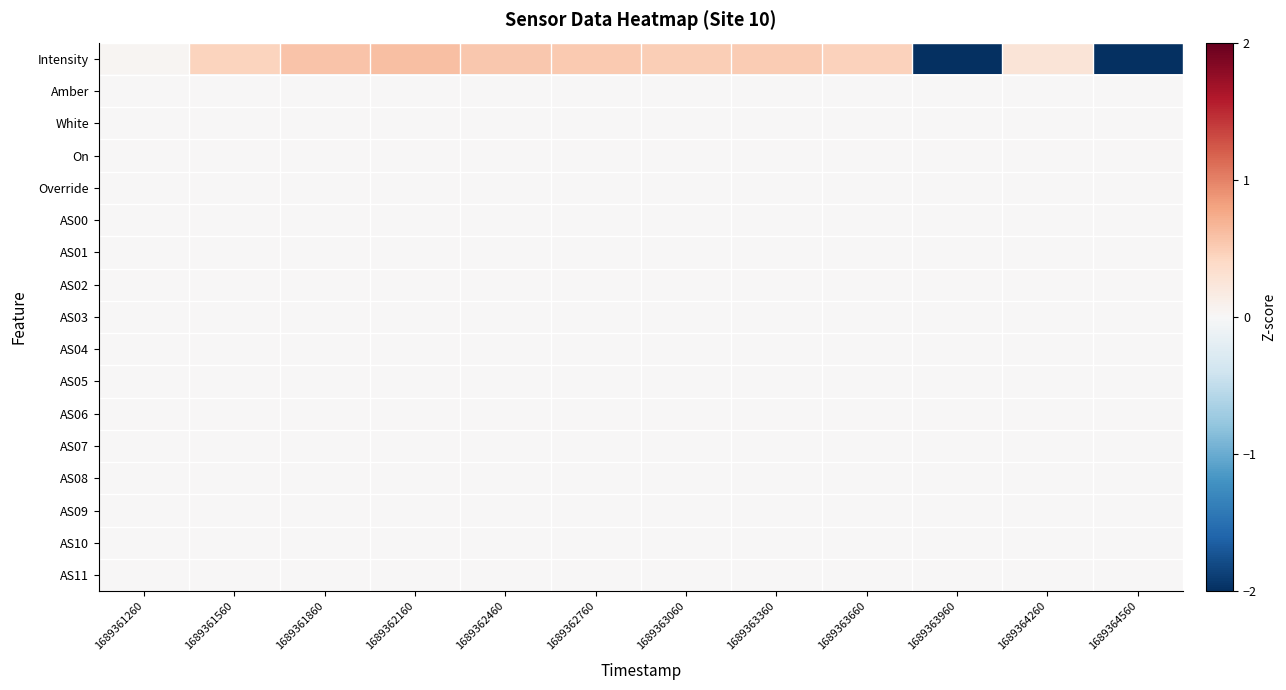

Reading right to left, list all the values displayed in this chart.

Intensity: 1689364560=-2.0	1689364260=0.3	1689363960=-2.4	1689363660=0.5	1689363360=0.5	1689363060=0.5	1689362760=0.5	1689362460=0.5	1689362160=0.6	1689361860=0.6	1689361560=0.4	1689361260=0.0
Amber: 1689364560=0.0	1689364260=0.0	1689363960=0.0	1689363660=0.0	1689363360=0.0	1689363060=0.0	1689362760=0.0	1689362460=0.0	1689362160=0.0	1689361860=0.0	1689361560=0.0	1689361260=0.0
White: 1689364560=0.0	1689364260=0.0	1689363960=0.0	1689363660=0.0	1689363360=0.0	1689363060=0.0	1689362760=0.0	1689362460=0.0	1689362160=0.0	1689361860=0.0	1689361560=0.0	1689361260=0.0
On: 1689364560=0.0	1689364260=0.0	1689363960=0.0	1689363660=0.0	1689363360=0.0	1689363060=0.0	1689362760=0.0	1689362460=0.0	1689362160=0.0	1689361860=0.0	1689361560=0.0	1689361260=0.0
Override: 1689364560=0.0	1689364260=0.0	1689363960=0.0	1689363660=0.0	1689363360=0.0	1689363060=0.0	1689362760=0.0	1689362460=0.0	1689362160=0.0	1689361860=0.0	1689361560=0.0	1689361260=0.0
AS00: 1689364560=0.0	1689364260=0.0	1689363960=0.0	1689363660=0.0	1689363360=0.0	1689363060=0.0	1689362760=0.0	1689362460=0.0	1689362160=0.0	1689361860=0.0	1689361560=0.0	1689361260=0.0
AS01: 1689364560=0.0	1689364260=0.0	1689363960=0.0	1689363660=0.0	1689363360=0.0	1689363060=0.0	1689362760=0.0	1689362460=0.0	1689362160=0.0	1689361860=0.0	1689361560=0.0	1689361260=0.0
AS02: 1689364560=0.0	1689364260=0.0	1689363960=0.0	1689363660=0.0	1689363360=0.0	1689363060=0.0	1689362760=0.0	1689362460=0.0	1689362160=0.0	1689361860=0.0	1689361560=0.0	1689361260=0.0
AS03: 1689364560=0.0	1689364260=0.0	1689363960=0.0	1689363660=0.0	1689363360=0.0	1689363060=0.0	1689362760=0.0	1689362460=0.0	1689362160=0.0	1689361860=0.0	1689361560=0.0	1689361260=0.0
AS04: 1689364560=0.0	1689364260=0.0	1689363960=0.0	1689363660=0.0	1689363360=0.0	1689363060=0.0	1689362760=0.0	1689362460=0.0	1689362160=0.0	1689361860=0.0	1689361560=0.0	1689361260=0.0
AS05: 1689364560=0.0	1689364260=0.0	1689363960=0.0	1689363660=0.0	1689363360=0.0	1689363060=0.0	1689362760=0.0	1689362460=0.0	1689362160=0.0	1689361860=0.0	1689361560=0.0	1689361260=0.0
AS06: 1689364560=0.0	1689364260=0.0	1689363960=0.0	1689363660=0.0	1689363360=0.0	1689363060=0.0	1689362760=0.0	1689362460=0.0	1689362160=0.0	1689361860=0.0	1689361560=0.0	1689361260=0.0
AS07: 1689364560=0.0	1689364260=0.0	1689363960=0.0	1689363660=0.0	1689363360=0.0	1689363060=0.0	1689362760=0.0	1689362460=0.0	1689362160=0.0	1689361860=0.0	1689361560=0.0	1689361260=0.0
AS08: 1689364560=0.0	1689364260=0.0	1689363960=0.0	1689363660=0.0	1689363360=0.0	1689363060=0.0	1689362760=0.0	1689362460=0.0	1689362160=0.0	1689361860=0.0	1689361560=0.0	1689361260=0.0
AS09: 1689364560=0.0	1689364260=0.0	1689363960=0.0	1689363660=0.0	1689363360=0.0	1689363060=0.0	1689362760=0.0	1689362460=0.0	1689362160=0.0	1689361860=0.0	1689361560=0.0	1689361260=0.0
AS10: 1689364560=0.0	1689364260=0.0	1689363960=0.0	1689363660=0.0	1689363360=0.0	1689363060=0.0	1689362760=0.0	1689362460=0.0	1689362160=0.0	1689361860=0.0	1689361560=0.0	1689361260=0.0
AS11: 1689364560=0.0	1689364260=0.0	1689363960=0.0	1689363660=0.0	1689363360=0.0	1689363060=0.0	1689362760=0.0	1689362460=0.0	1689362160=0.0	1689361860=0.0	1689361560=0.0	1689361260=0.0